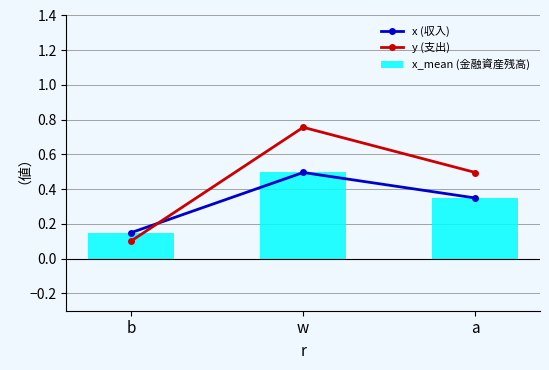

Which has a higher value, w or b?

w